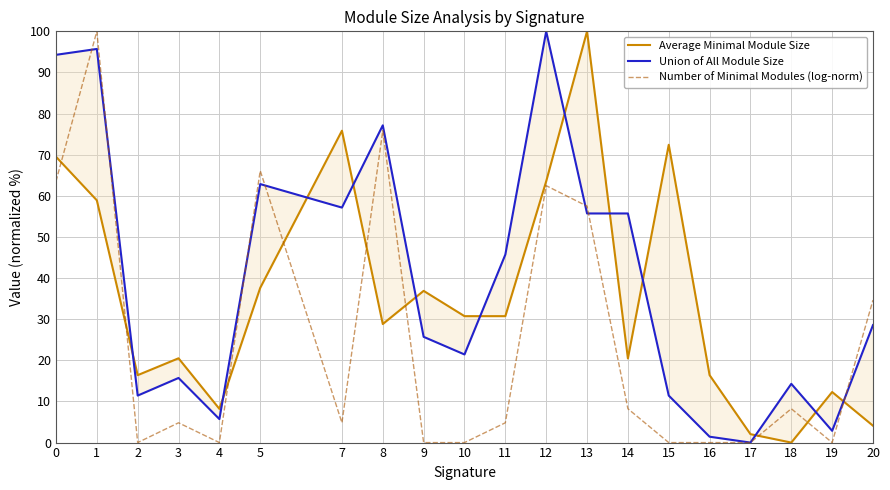

At which category is the sum across all series the highest?

1